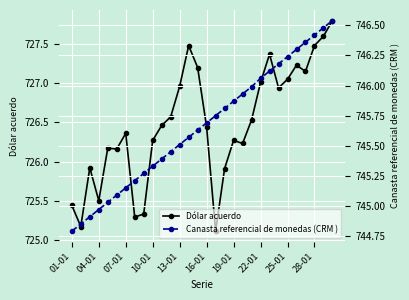

What is the difference between the highest and lowest values at 28?

18.9